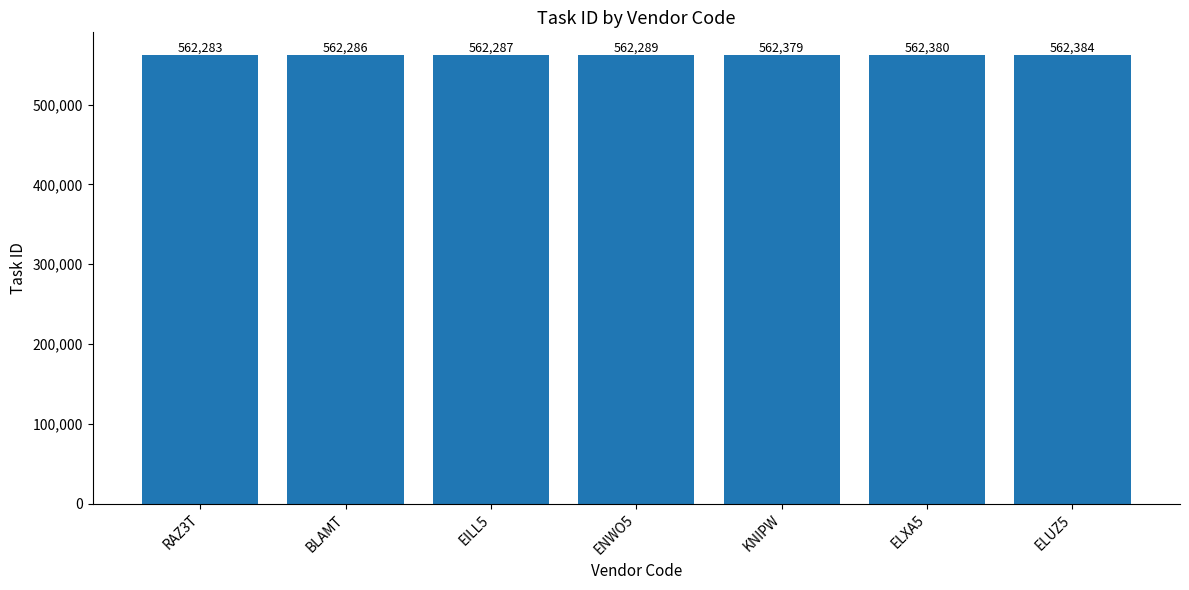

What is the value of the 2nd bar from the left?

562286